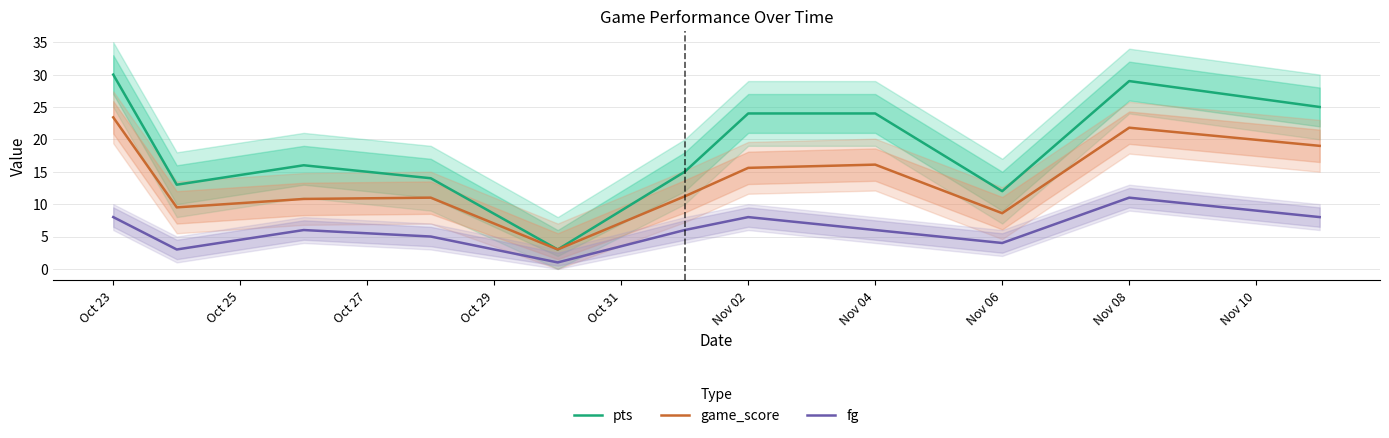

How many lines are shown in the chart?

3